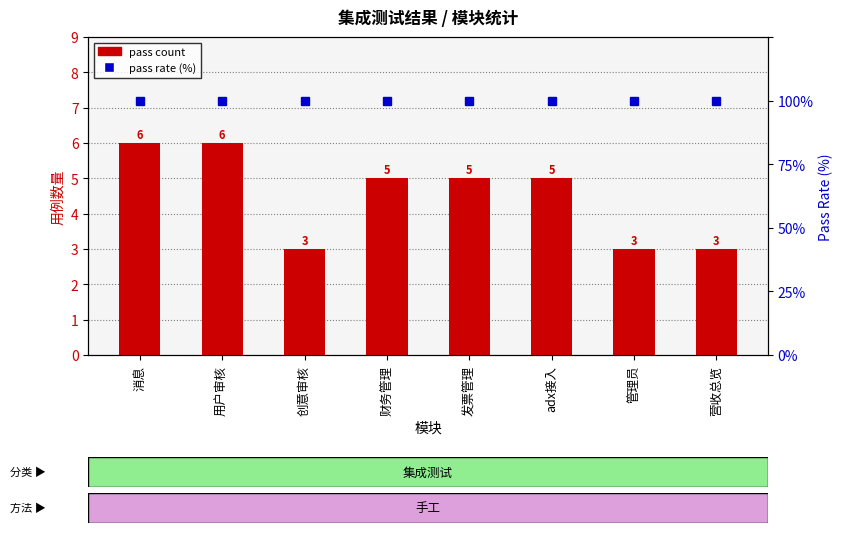

Reading left to right, extract all data points from this chart.

pass count: 6	6	3	5	5	5	3	3
pass rate (%): 100	100	100	100	100	100	100	100